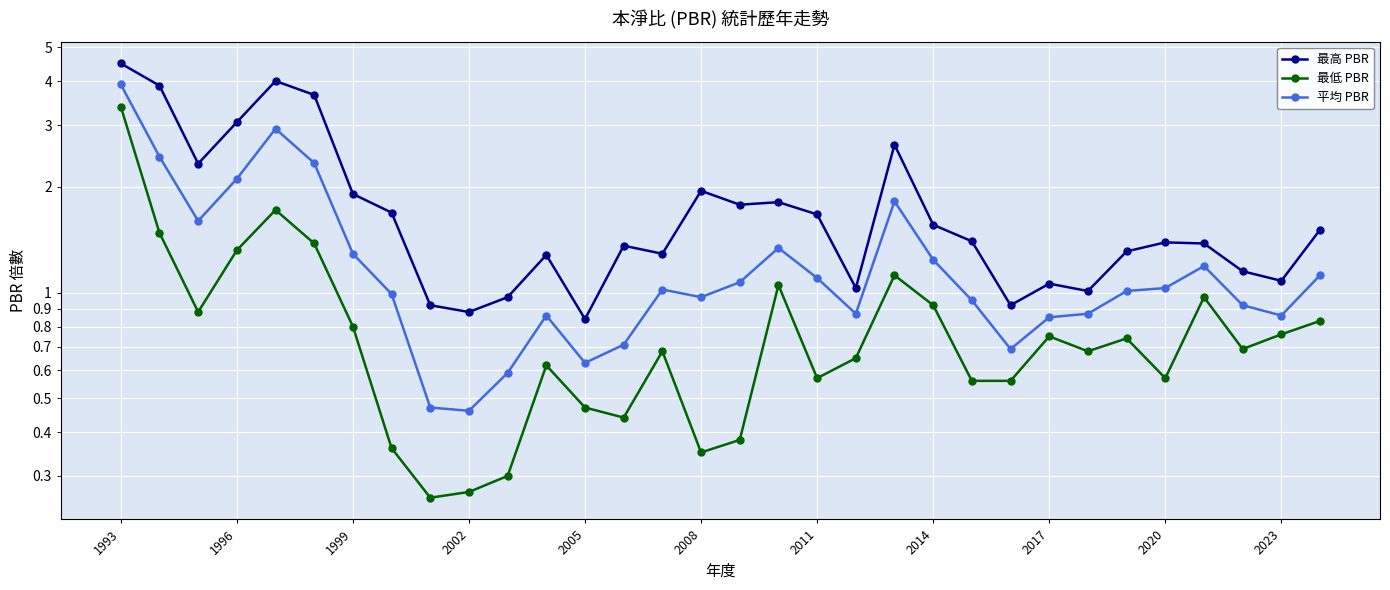

What position from the right is 28?

4